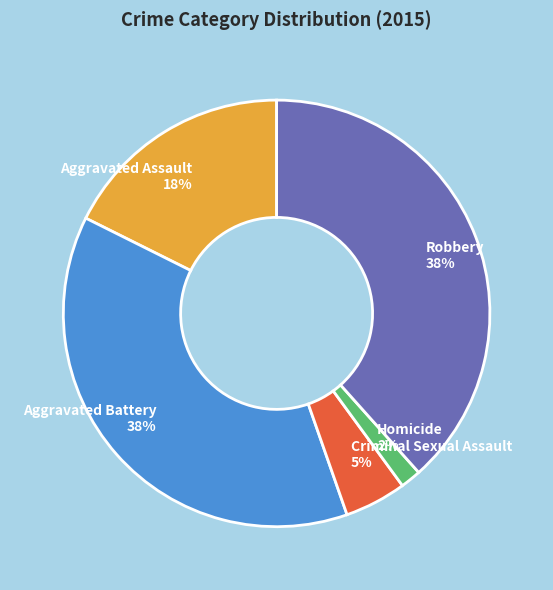

To the nearest percent, what portion does Aggravated Assault represent?

18%